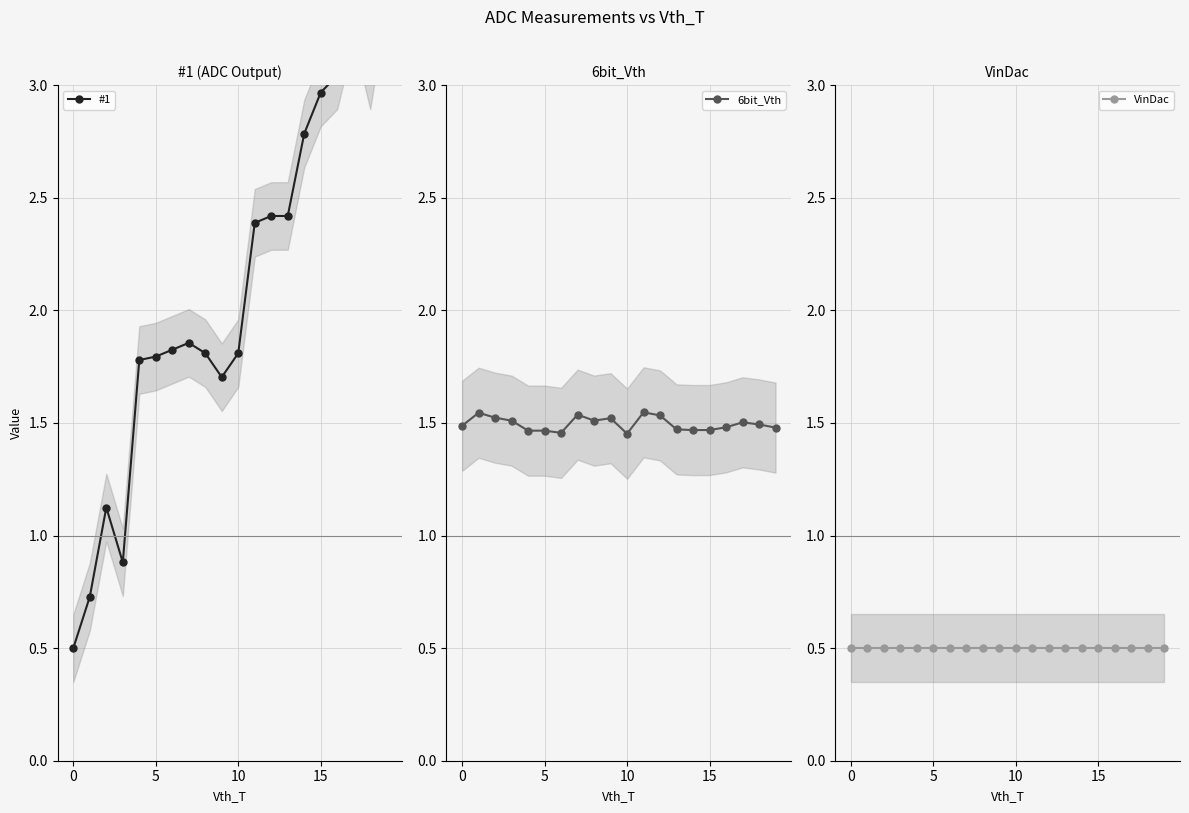

Which series has the largest total across all categories?

#1